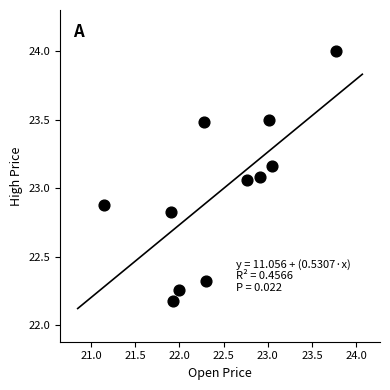

What is the range of X values (max minus min)?

2.6